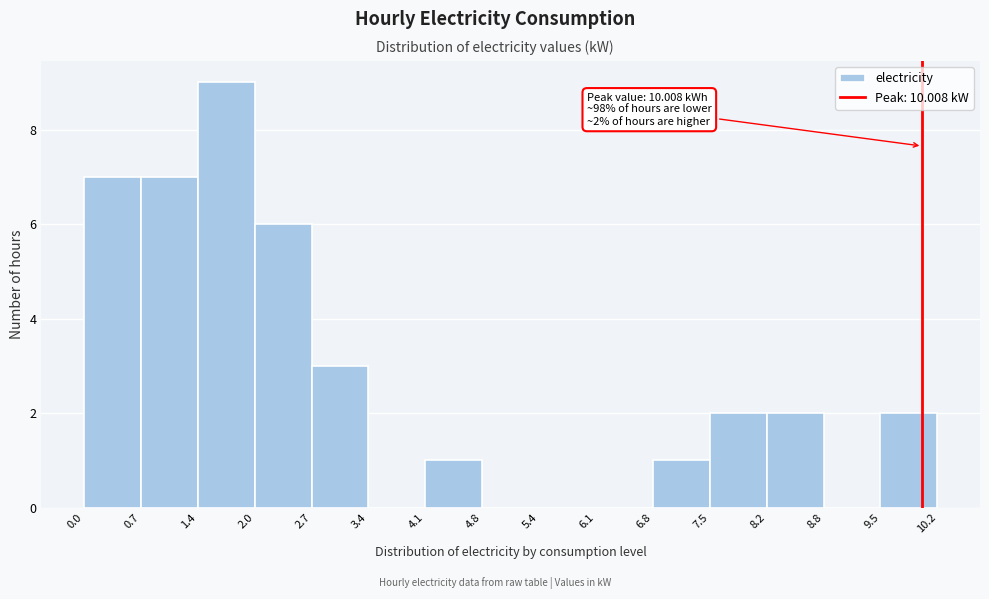

Which range on the x-axis has the tallest bar?

1.4 to 2.0